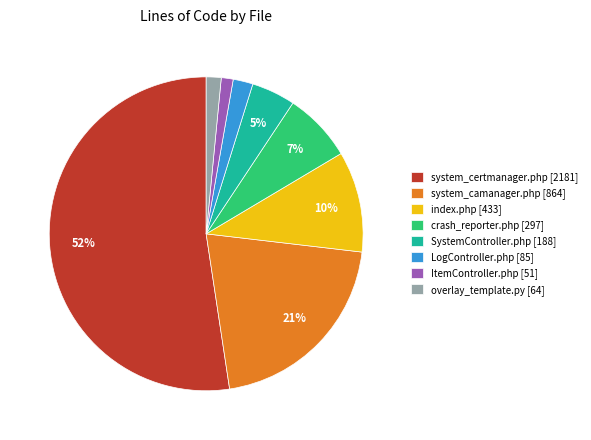

What percentage is the system_camanager.php [864] slice, to the nearest percent?

21%